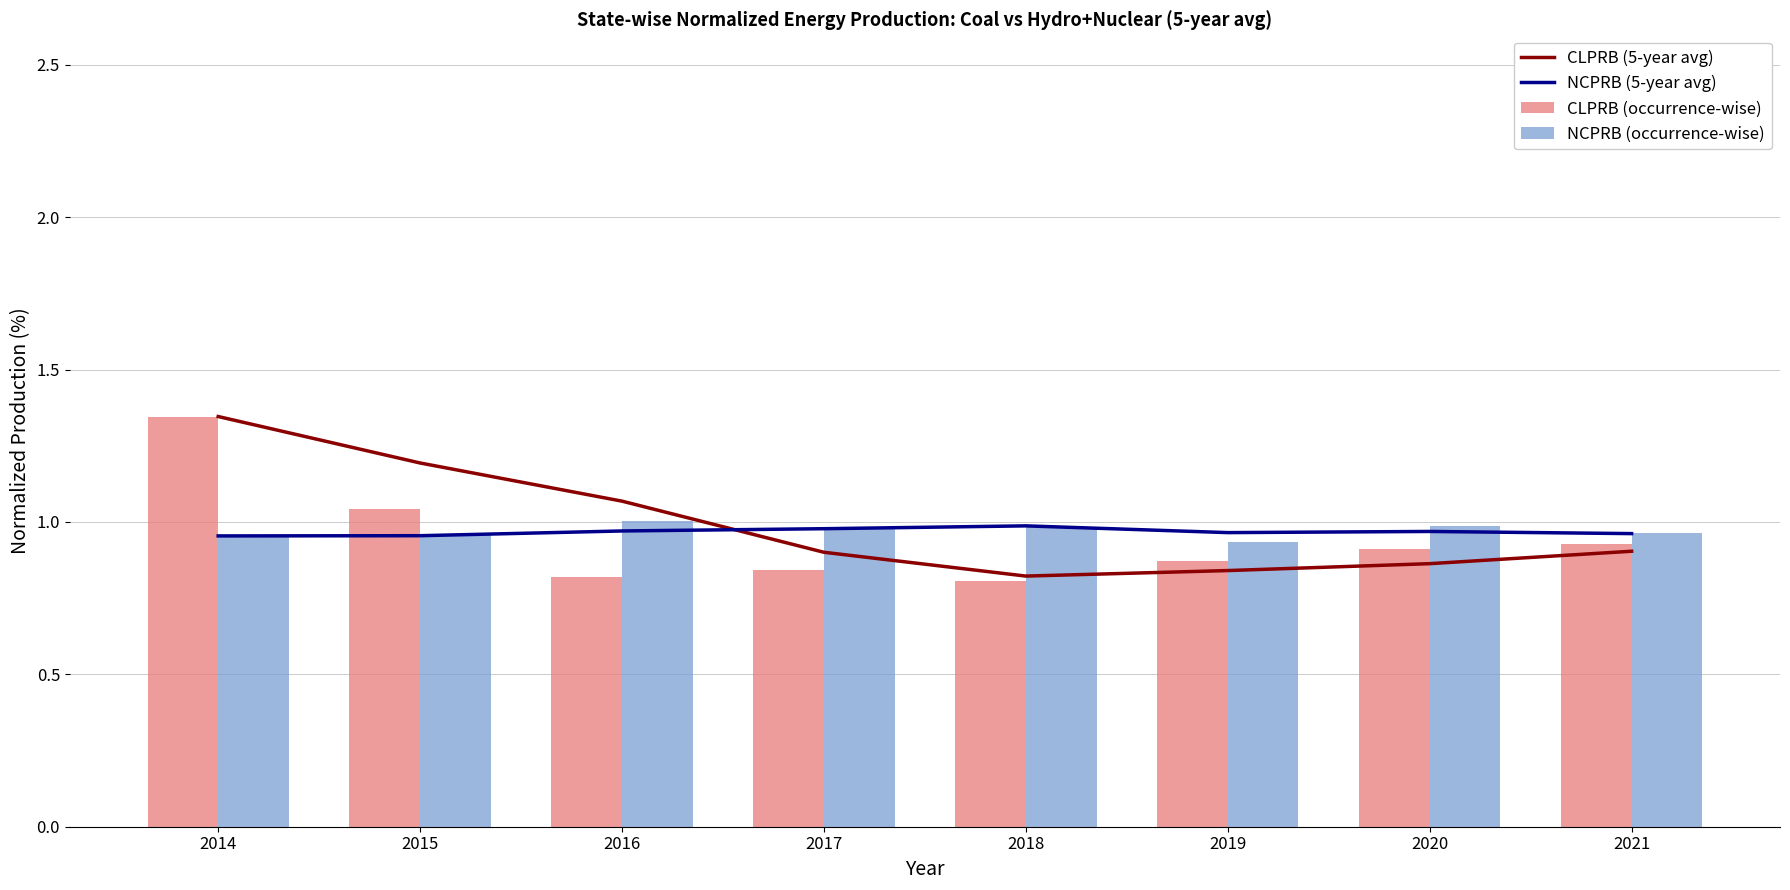

What is the smallest value displayed?

0.8